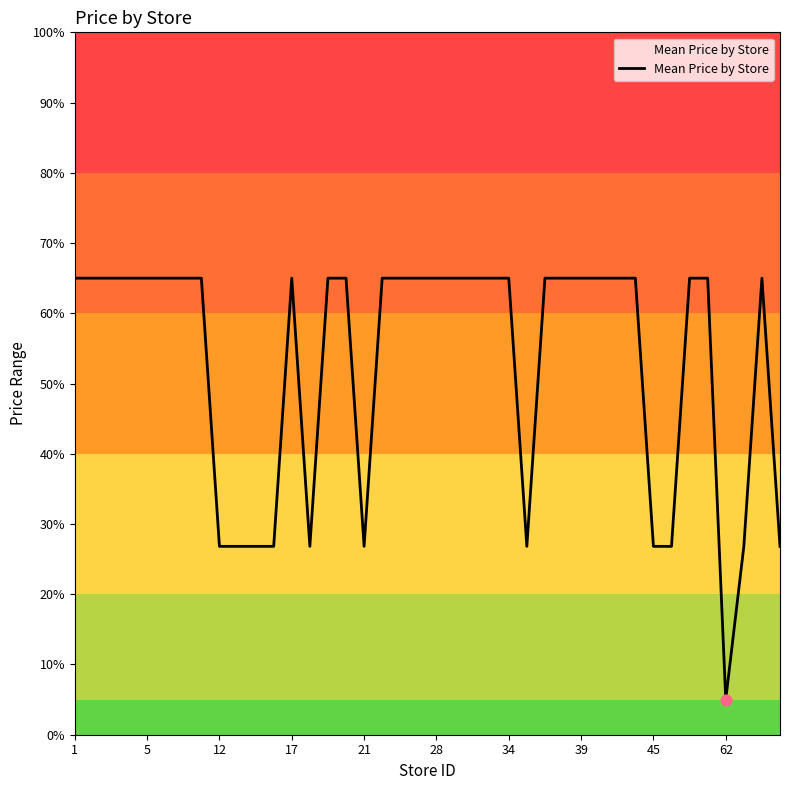

What is the difference between the maximum and minimum values?

60.0